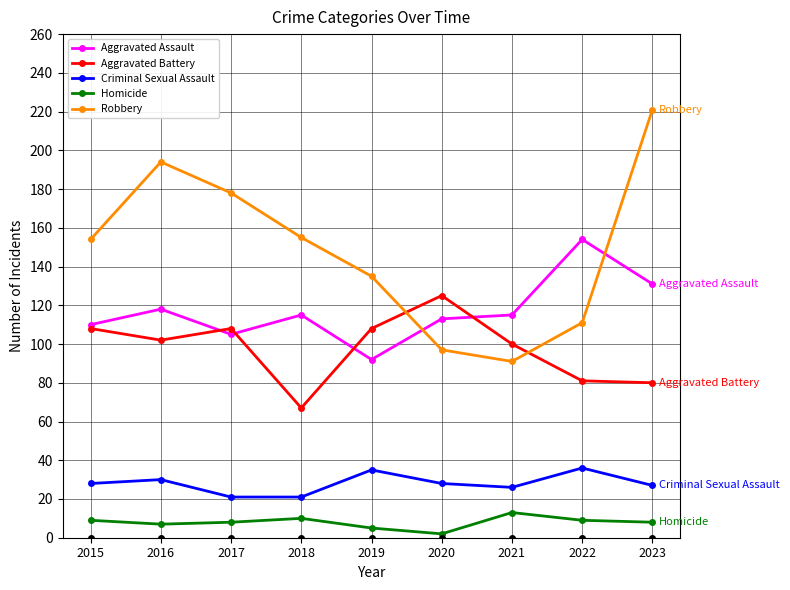

How many lines are shown in the chart?

5